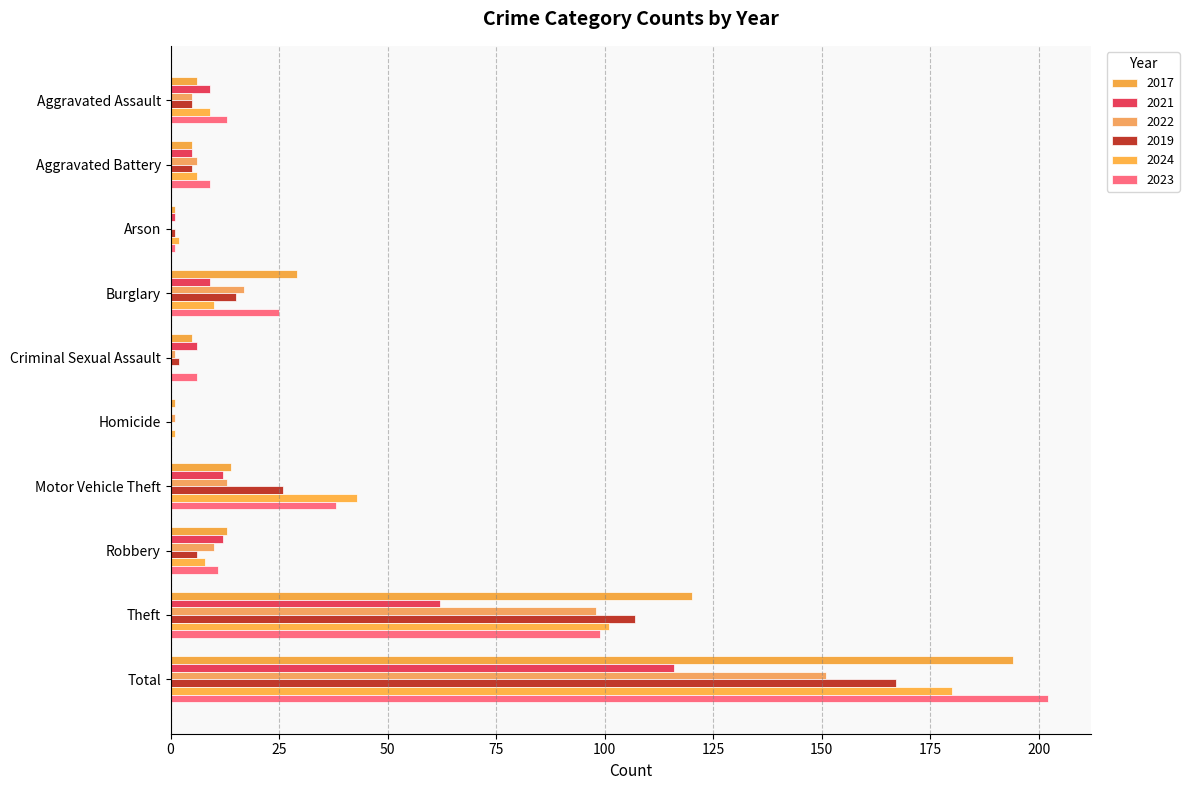

How many distinct data groups are displayed?

6